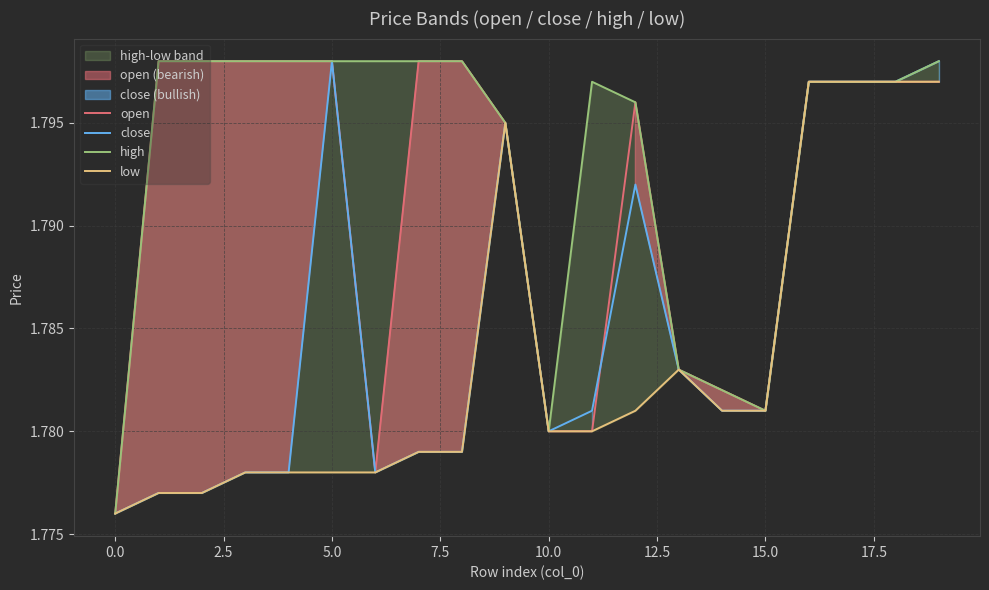

What is the maximum value shown in the chart?

1.8